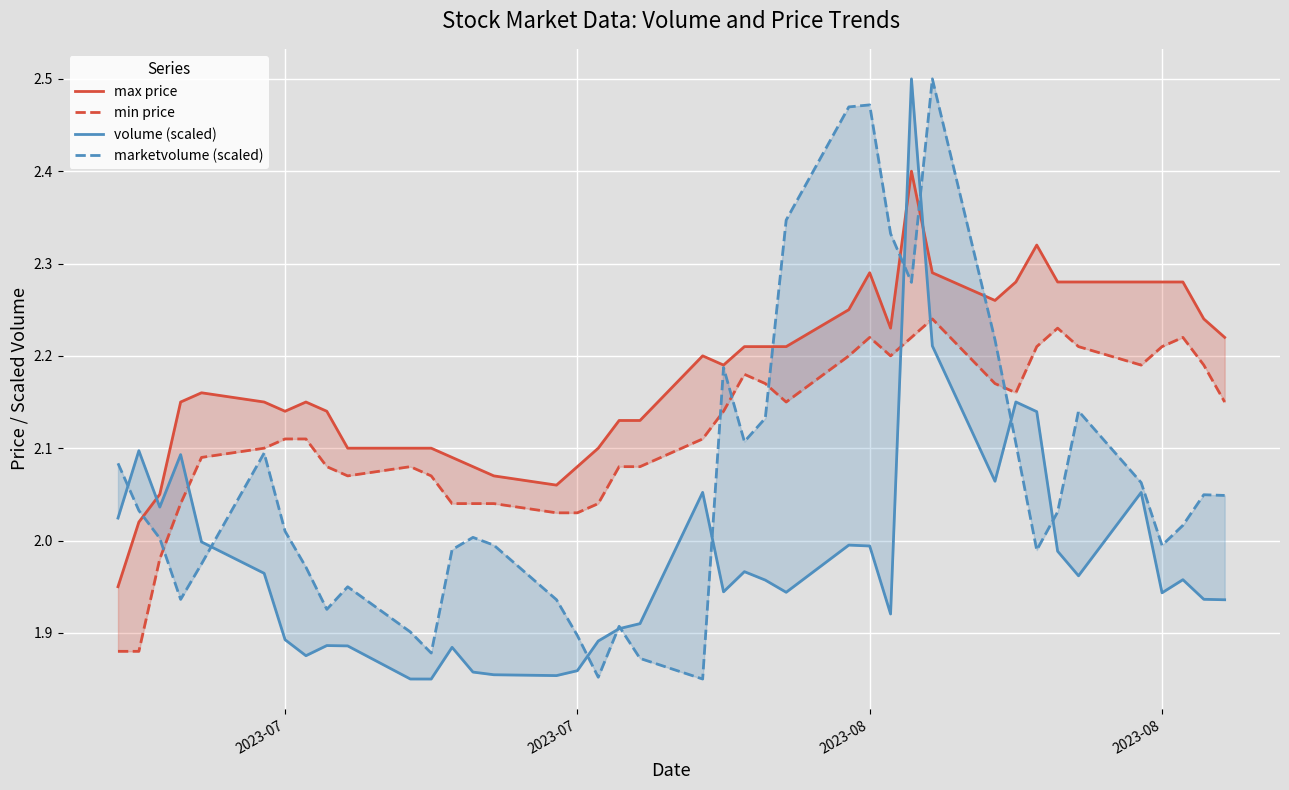

What is the lowest value of the volume (scaled) series?

1.9